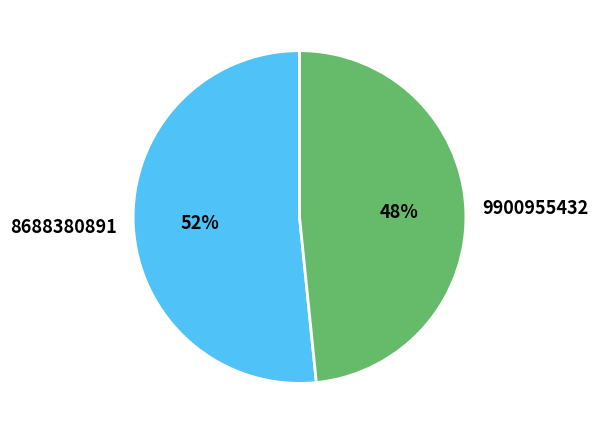

Is the sum of 8688380891 and 9900955432 greater than half?

Yes